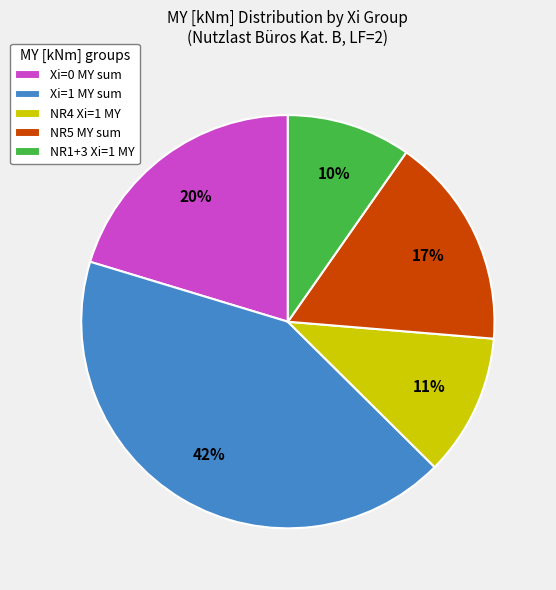

Which category has the smallest portion of the pie?

NR1+3 Xi=1 MY